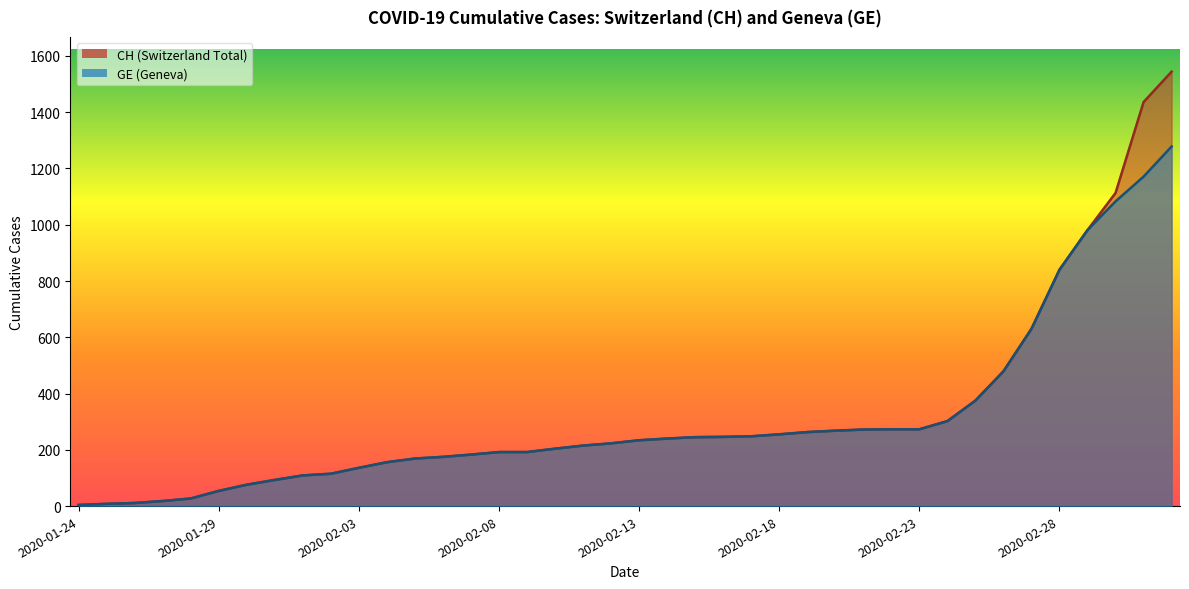

Rank the series at 2020-02-25 from lowest to highest value.

CH, GE